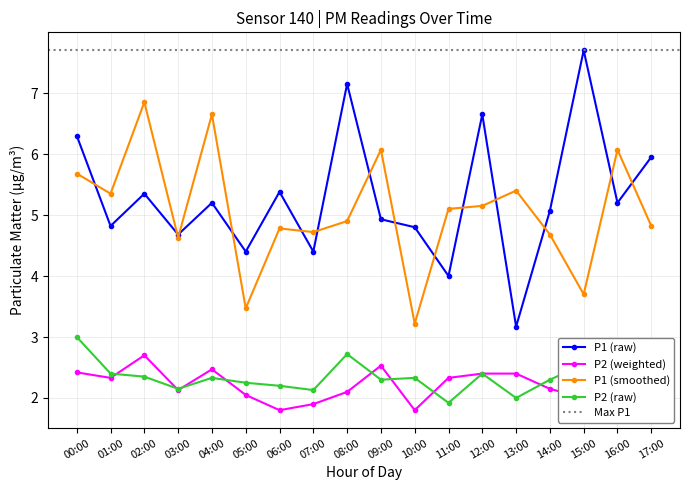

True or false: P2 and P1_smooth intersect in this chart.

False